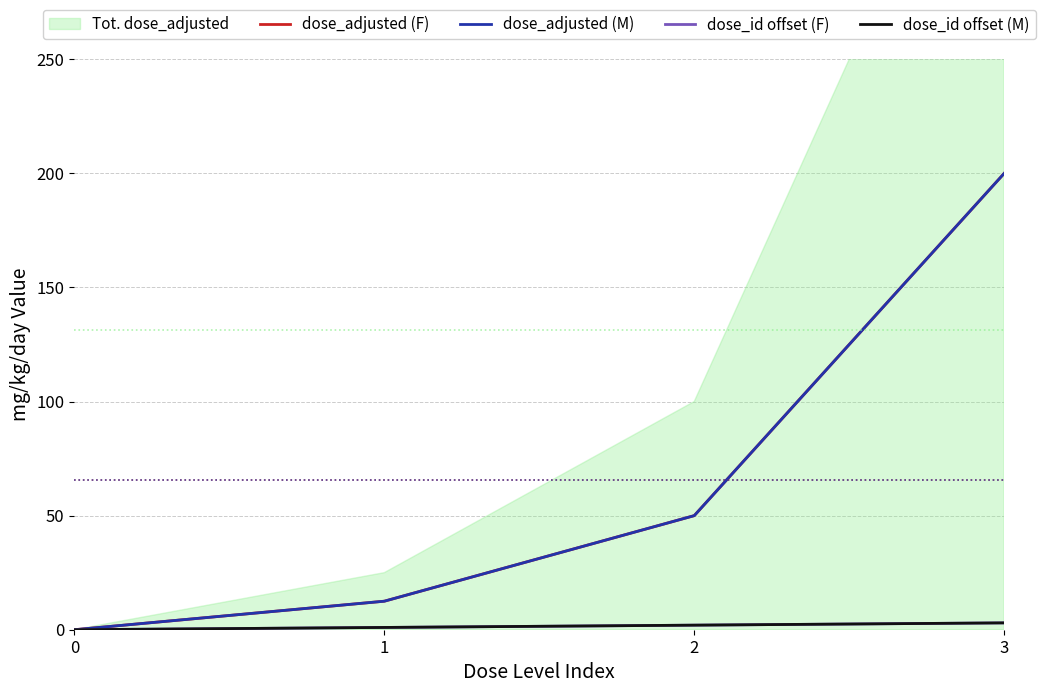

At which label is dose_adjusted (M) closest to 100?

2